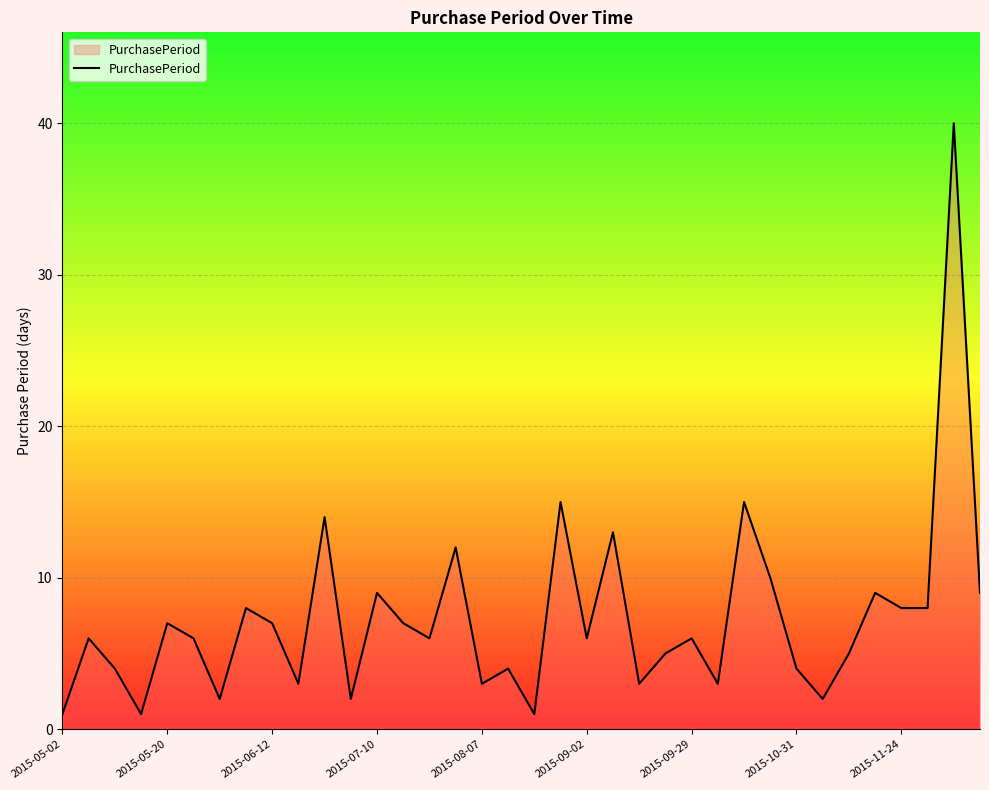

What is the maximum value shown in the chart?

40